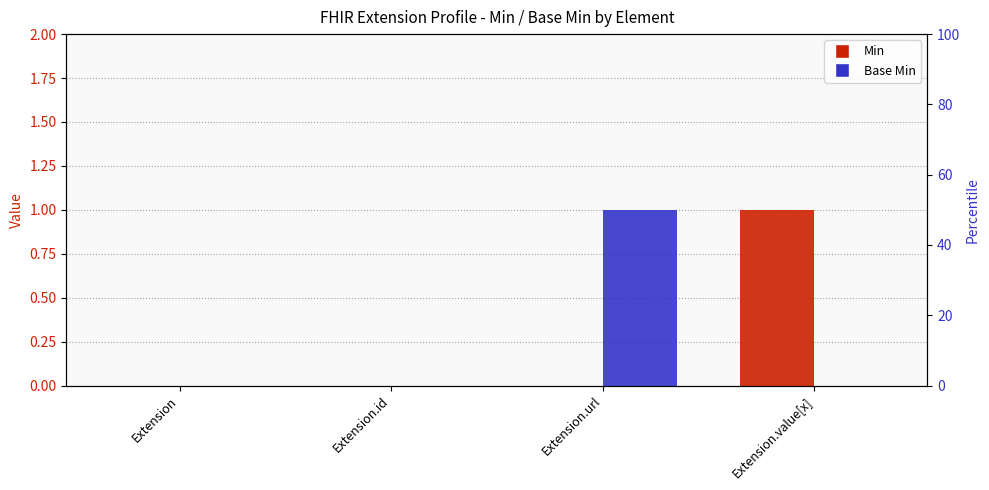

Reading left to right, extract all data points from this chart.

Min: Extension=0	Extension.id=0	Extension.url=0	Extension.value[x]=1
Base Min: Extension=0	Extension.id=0	Extension.url=1	Extension.value[x]=0